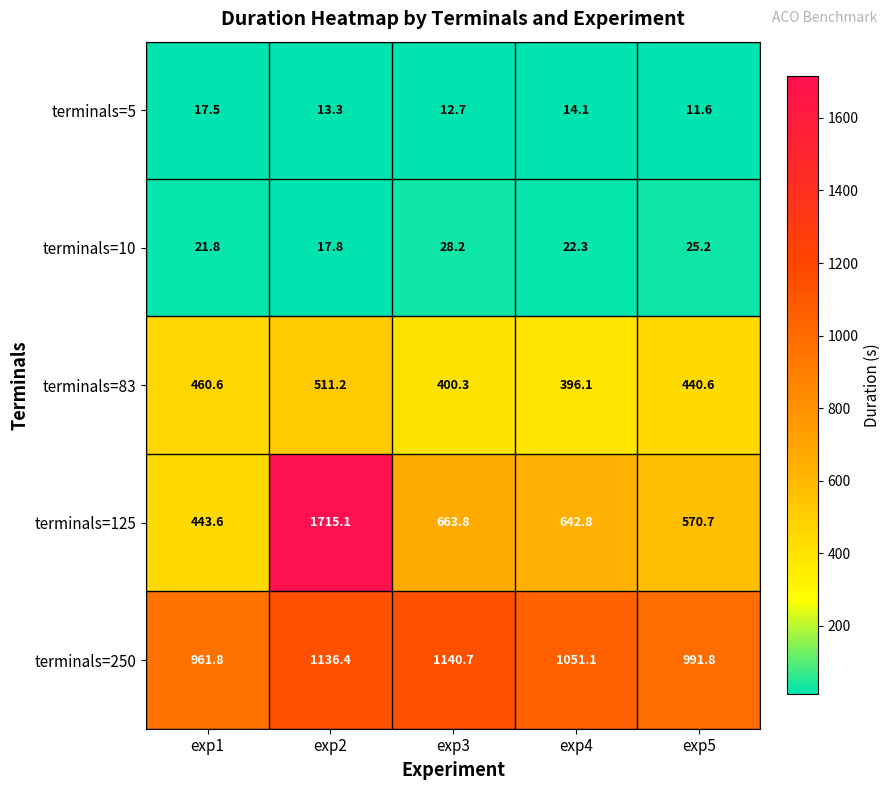

Read the terminals=83 value at exp1.

460.6